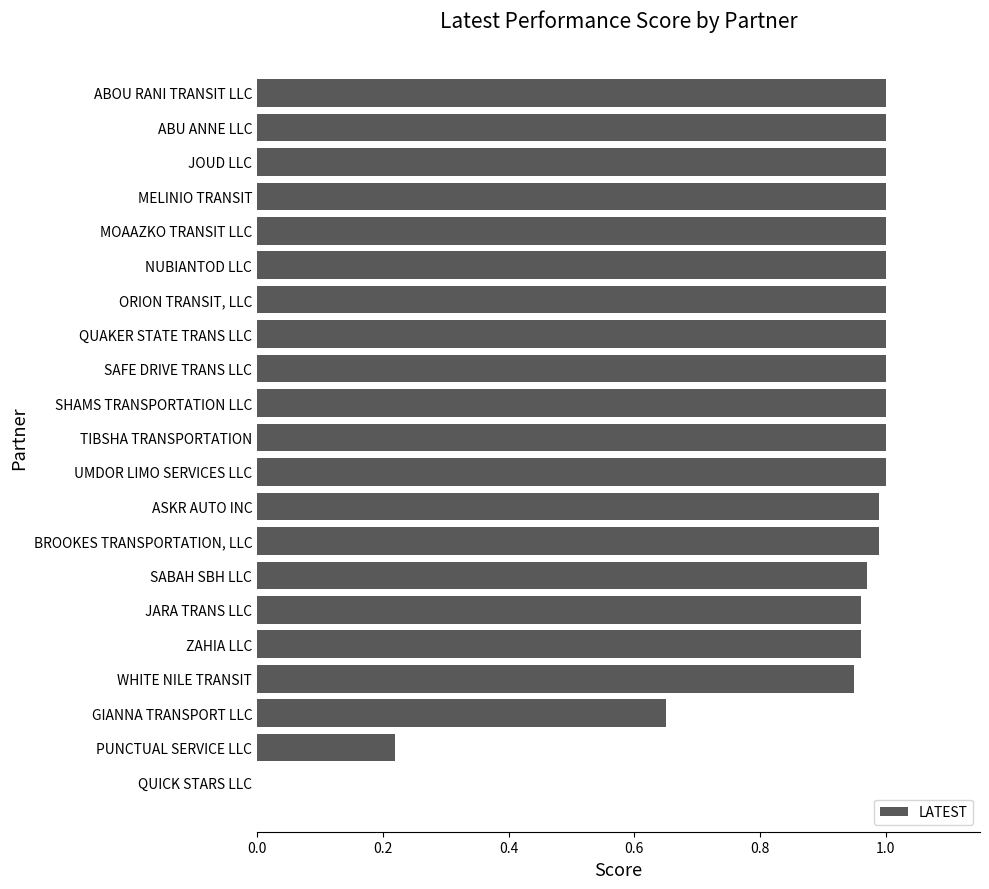

The value at MOAAZKO TRANSIT LLC is 1.4. True or false?

False